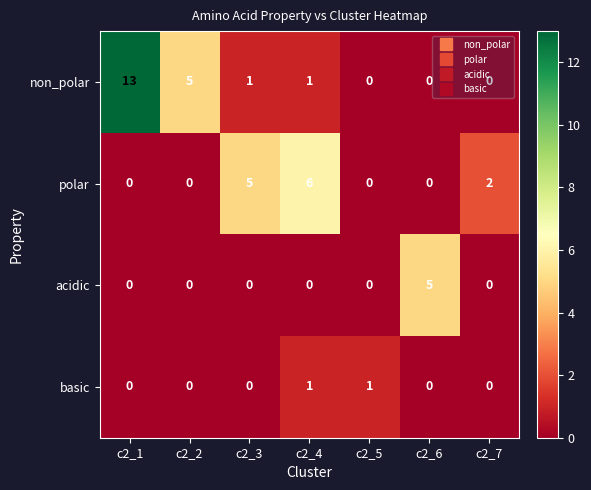

What is the sum of the acidic values at c2_6 and c2_4?

5